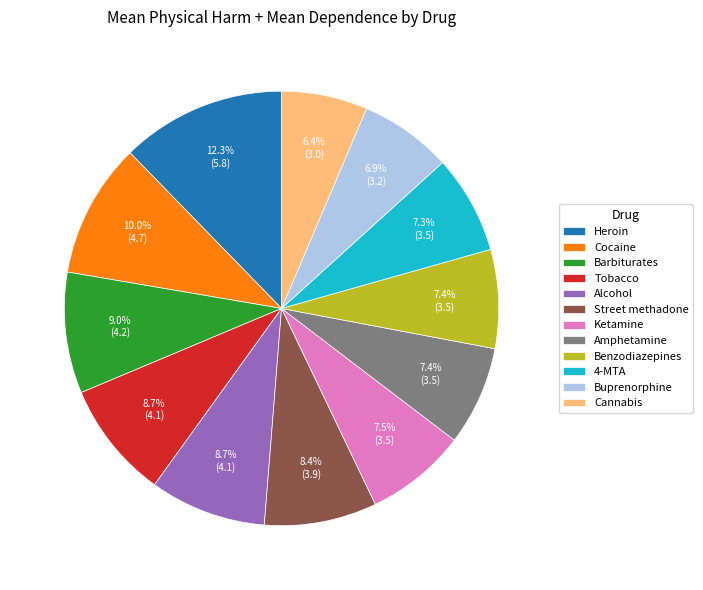

Does any single category account for the majority?

No